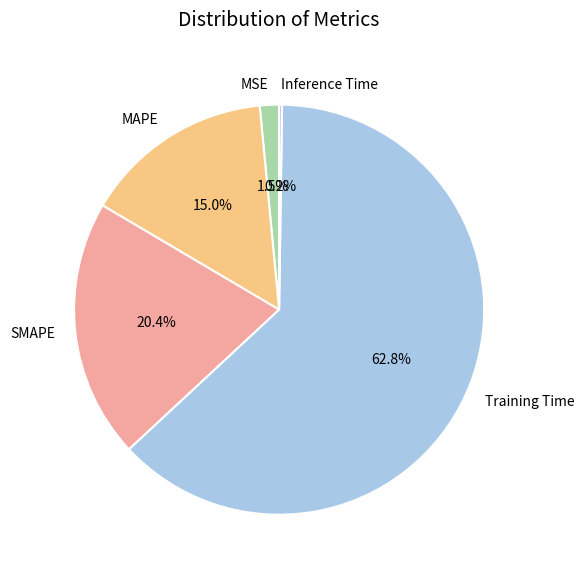

To the nearest percent, what is the difference between the Training Time and SMAPE slice percentages?

42%